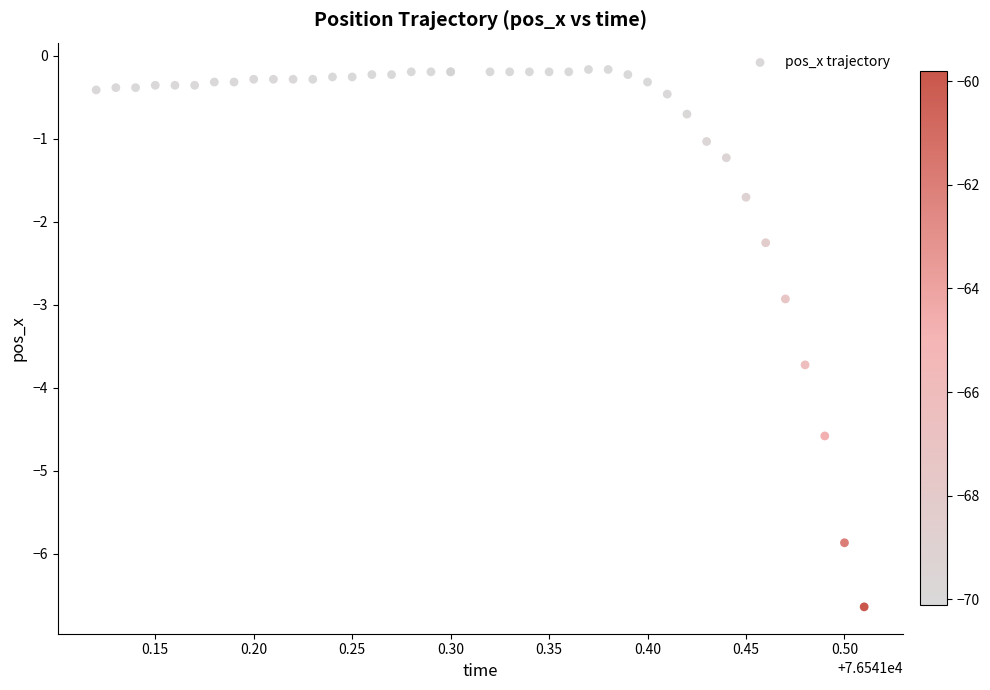

What Y value in the scatter plot is closest to -3?

-2.9